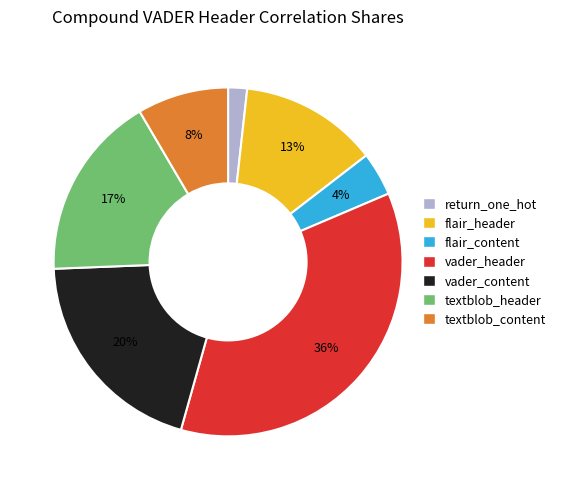

How many slices are in this pie chart?

7